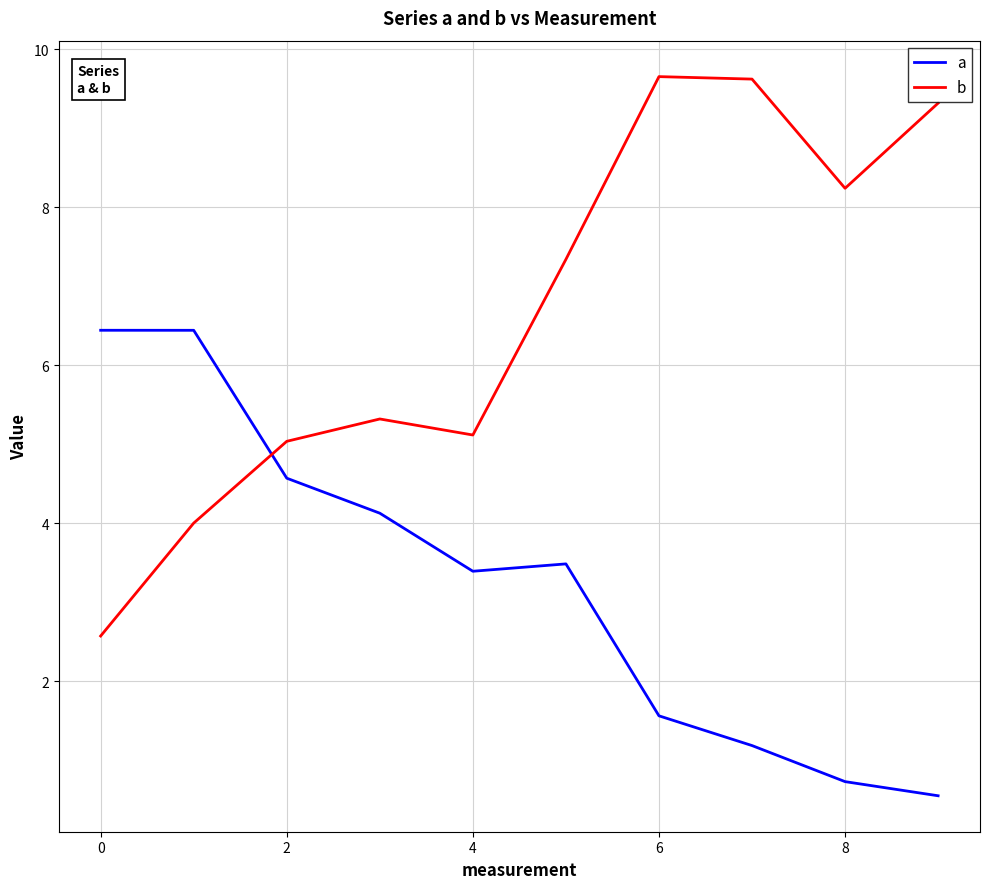

Which series has the largest total across all categories?

b